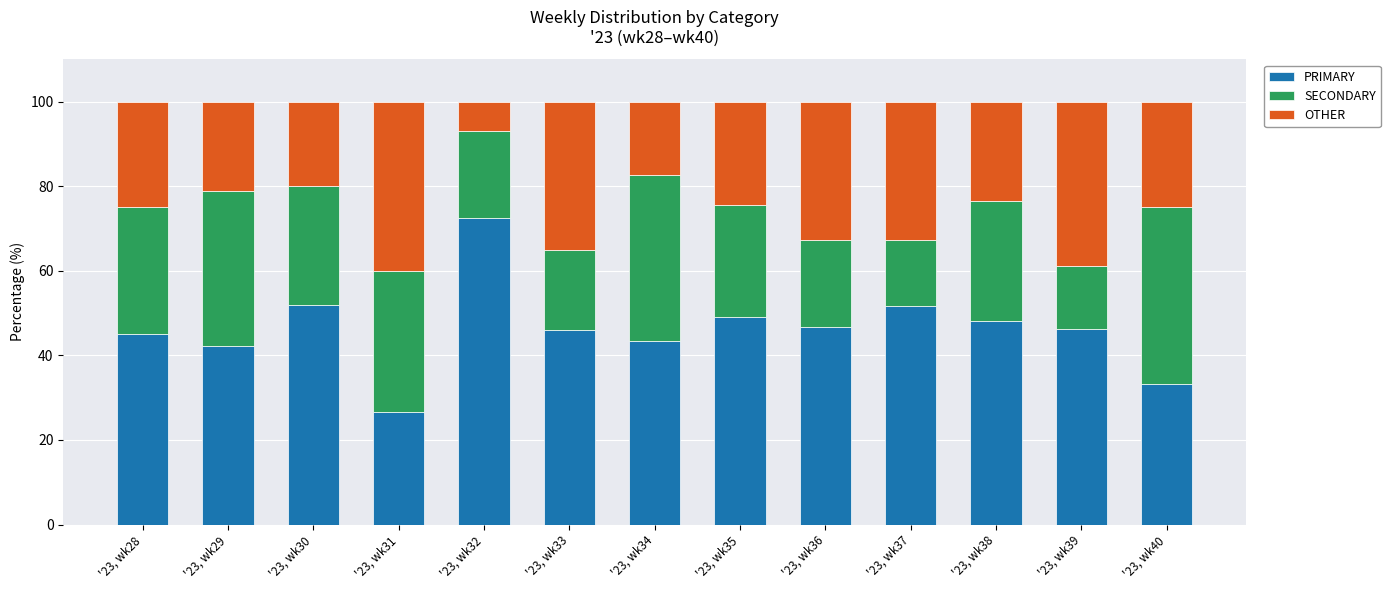

True or false: PRIMARY has a value of 74.0 at '23, wk35.

False